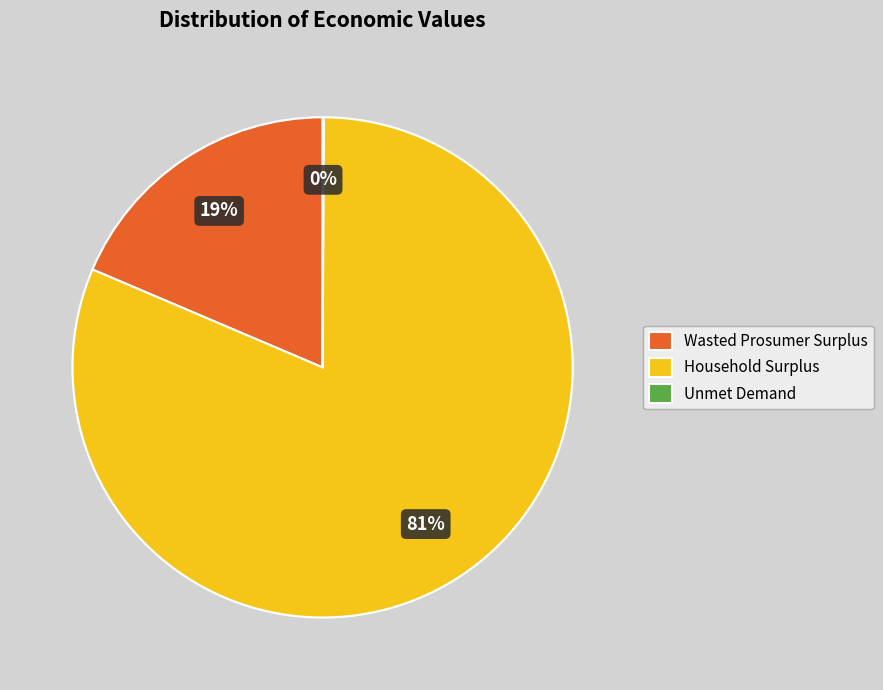

Which slice is the largest?

Household Surplus